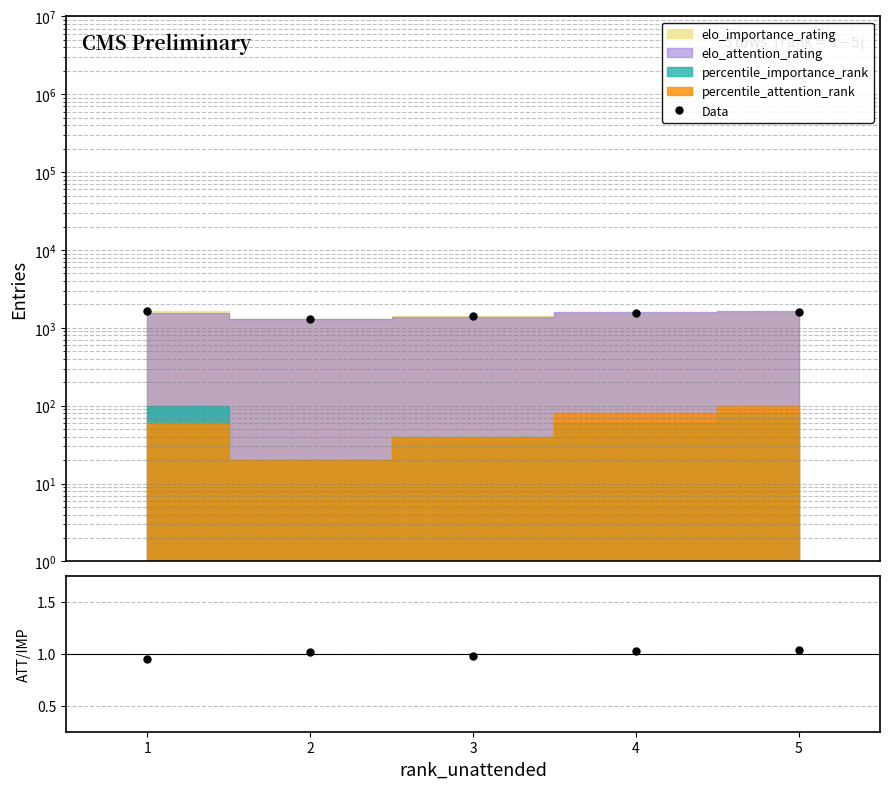

What is the difference between the maximum and minimum values in the elo_att/elo_imp series?

0.1